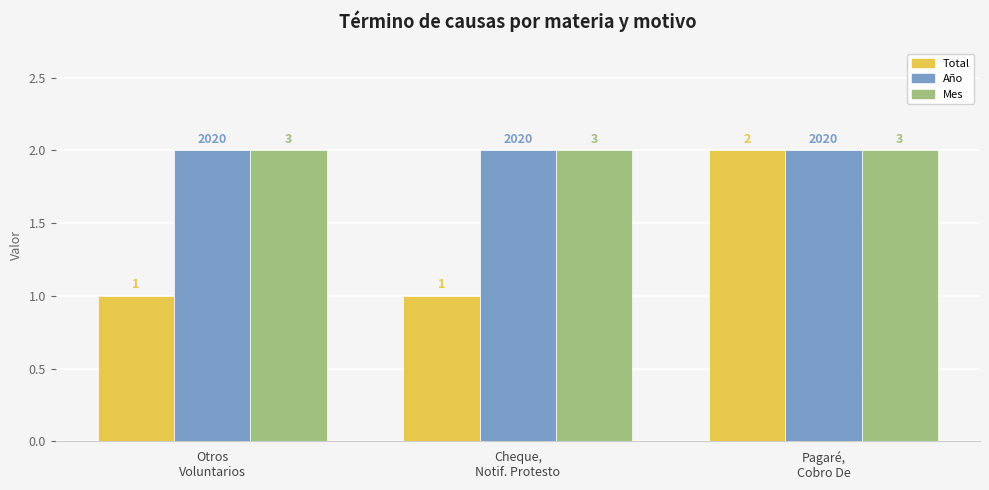

At which label does Mes reach its minimum?

Otros
Voluntarios